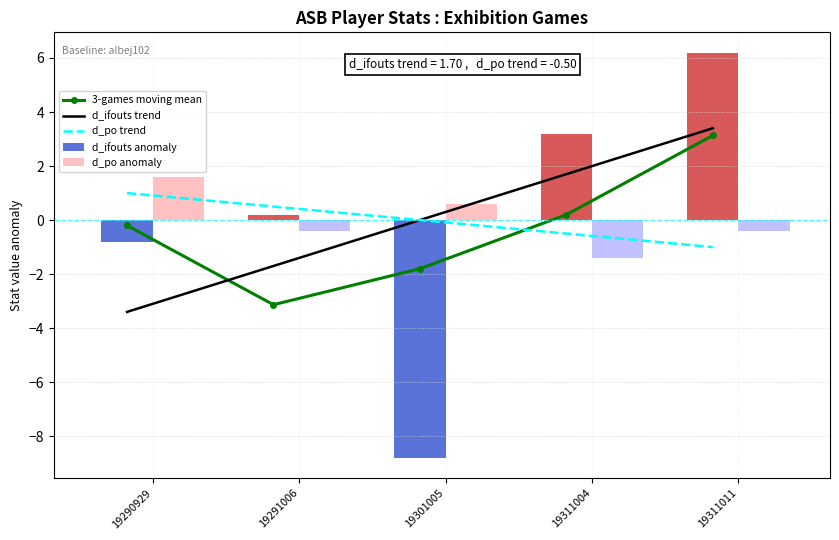

How many data points in d_po trend are less than 0?

3